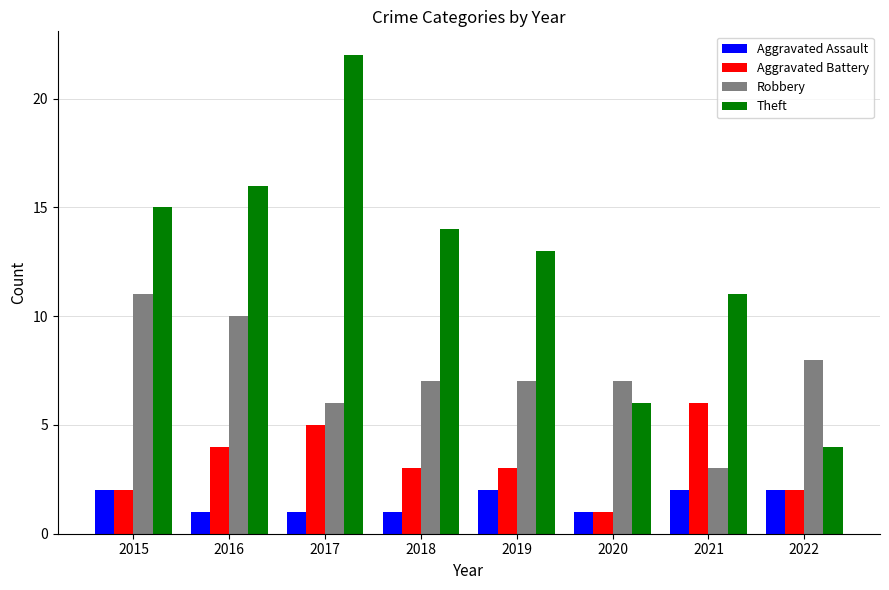

How many groups of bars are there?

8